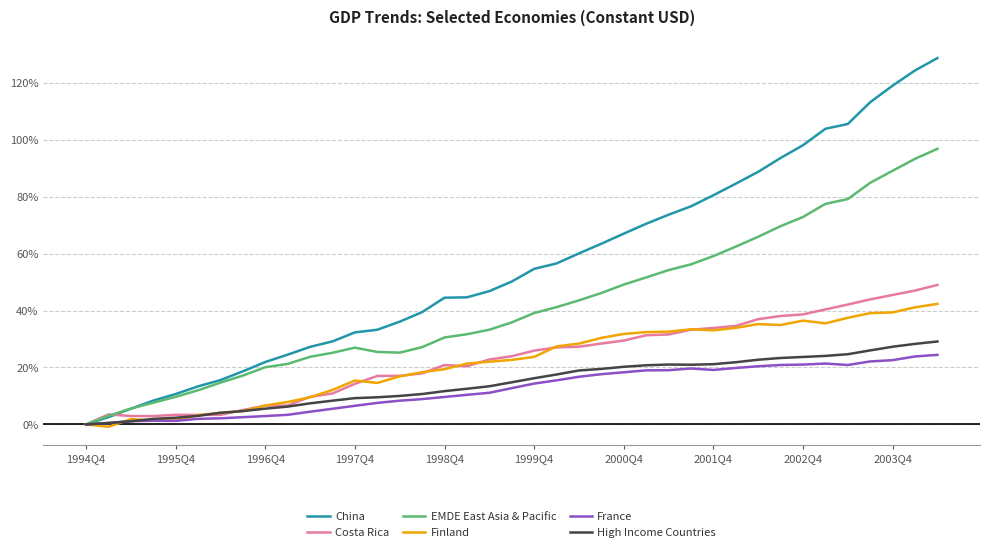

Which series has the largest range (max minus min)?

China